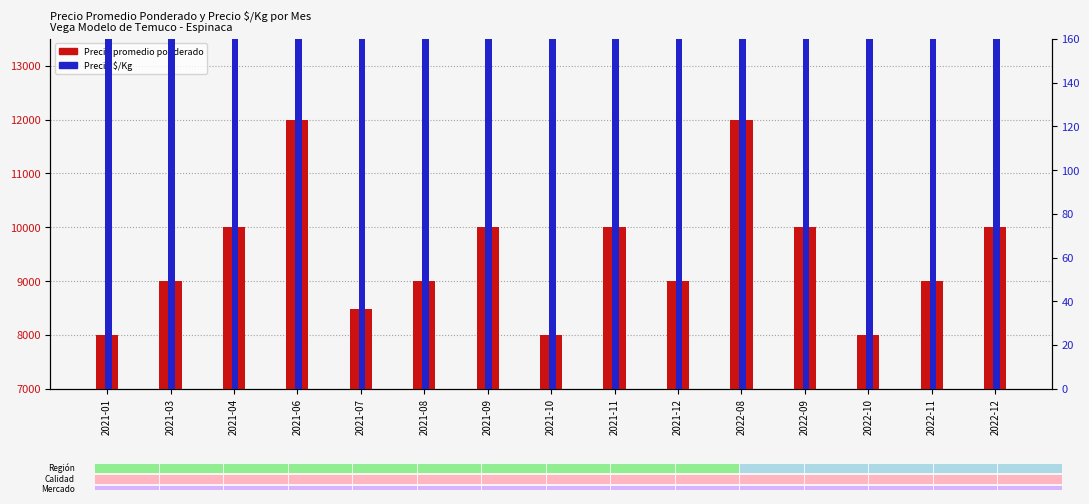

List the series in order of their overall mean, lowest first.

Precio $/Kg, Precio promedio ponderado